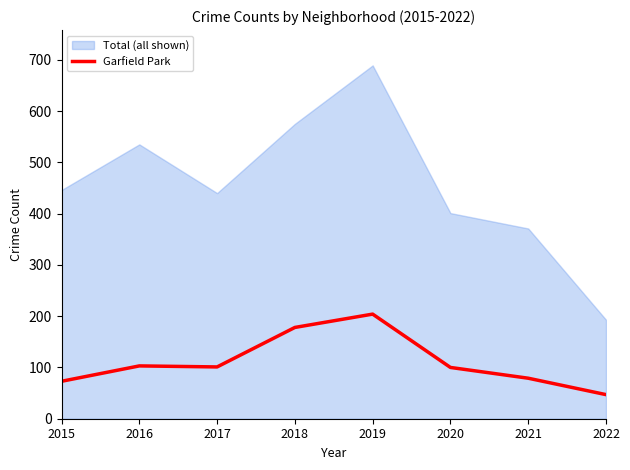

Between 2018 and 2015, which is larger?

2018